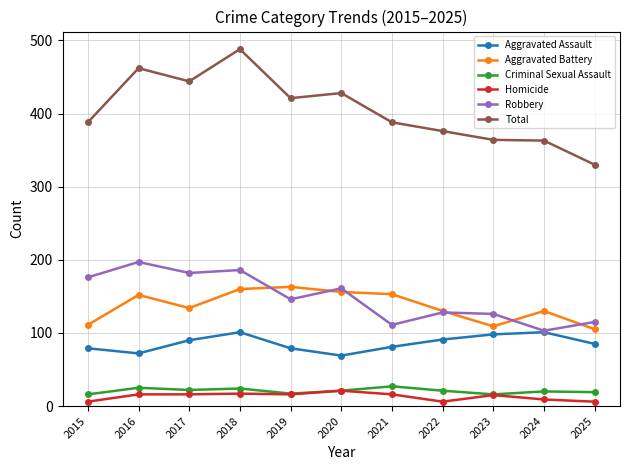

Rank the series at 2018 from highest to lowest value.

Total, Robbery, Aggravated Battery, Aggravated Assault, Criminal Sexual Assault, Homicide